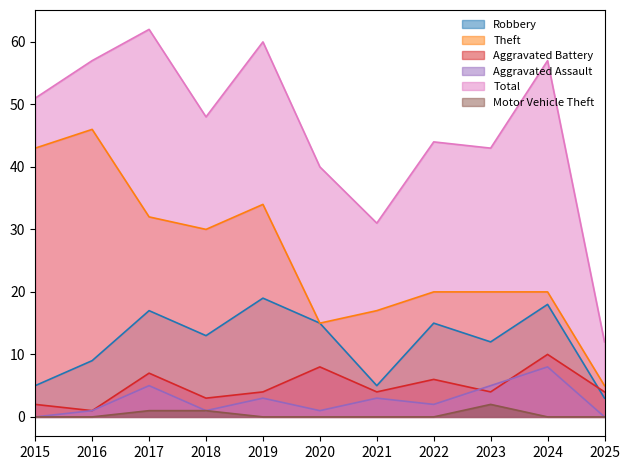

What is the sum of the Aggravated Assault values at 2021 and 2020?

4